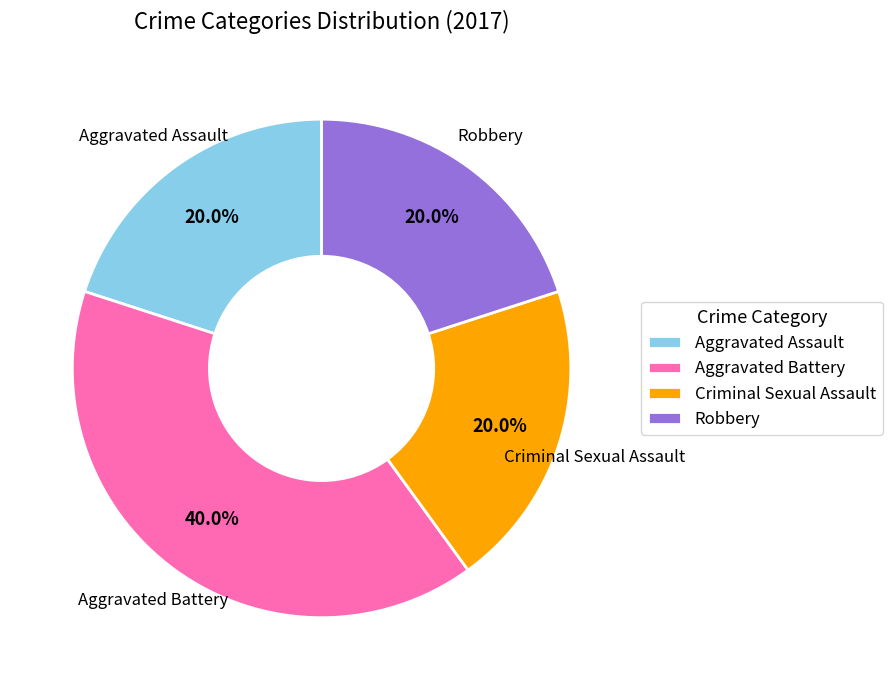

To the nearest percent, what portion does Criminal Sexual Assault represent?

20%